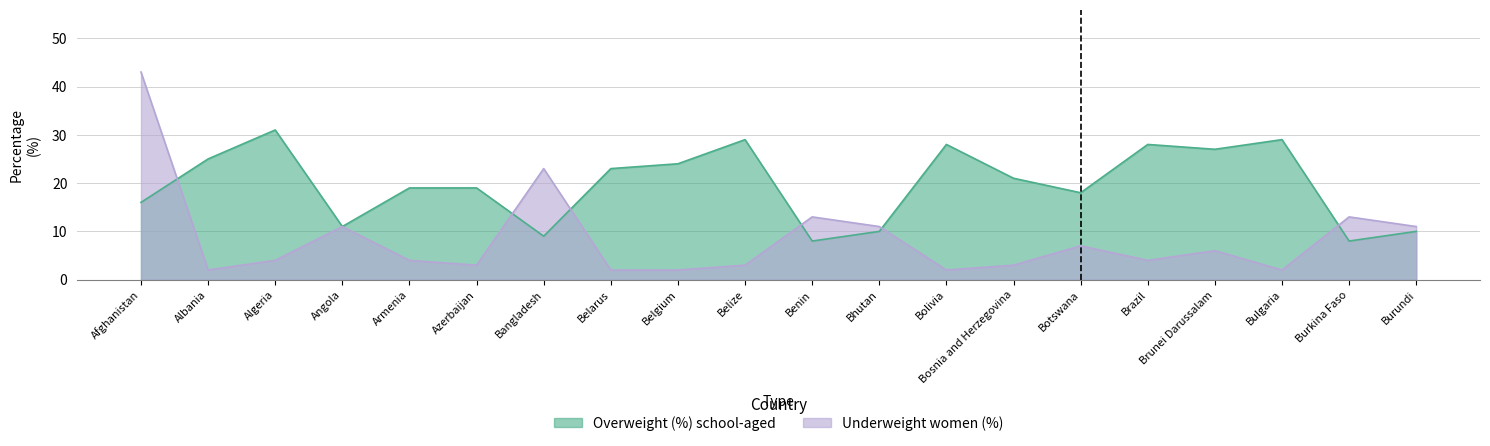

At which label is Underweight women (%) closest to 22?

Bangladesh